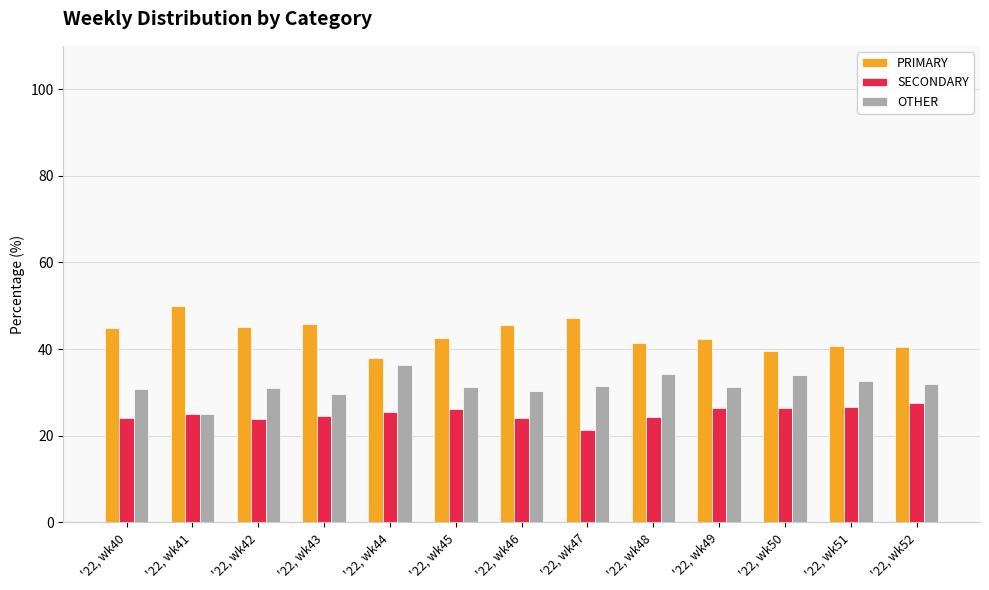

Rank the series by their maximum value, from highest to lowest.

PRIMARY, OTHER, SECONDARY